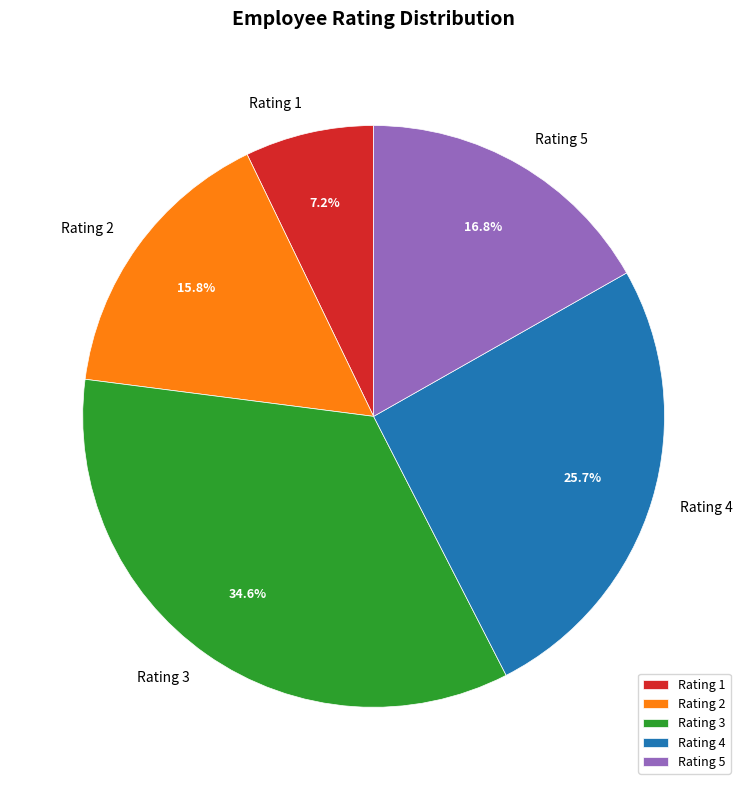

Is there a majority slice in this chart?

No